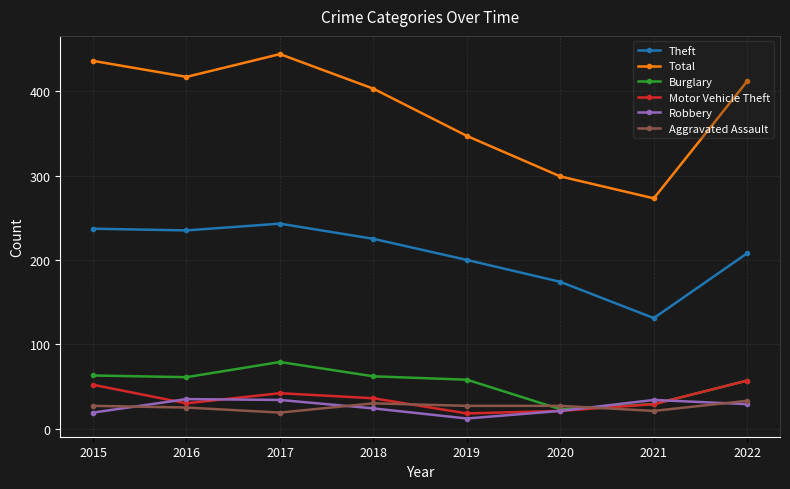

What is the approximate value of Aggravated Assault at 2020?

27